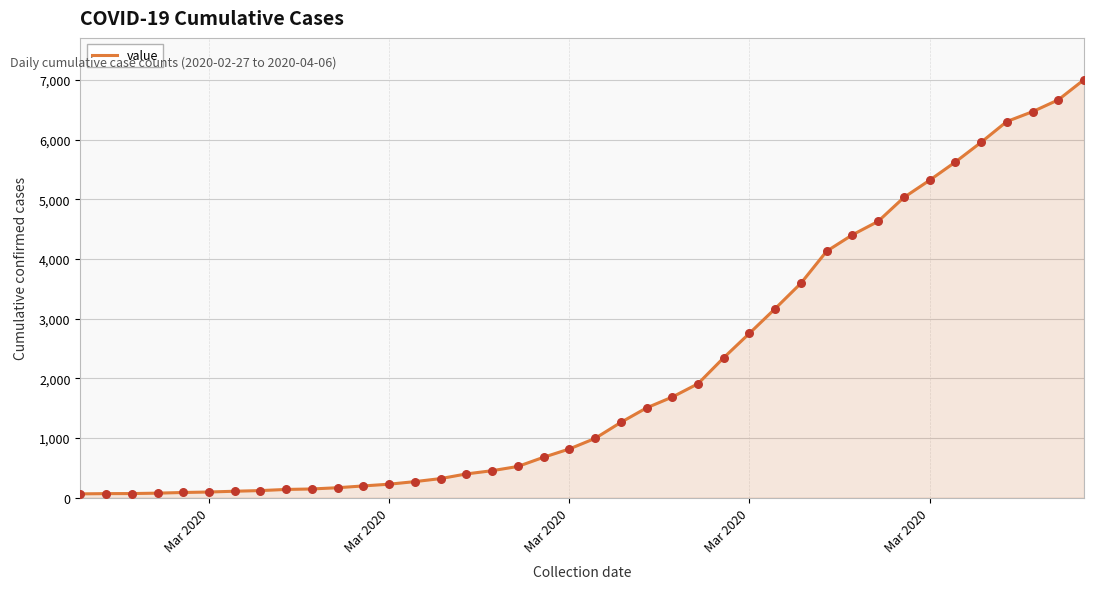

What is the difference between the maximum and minimum values?

6940